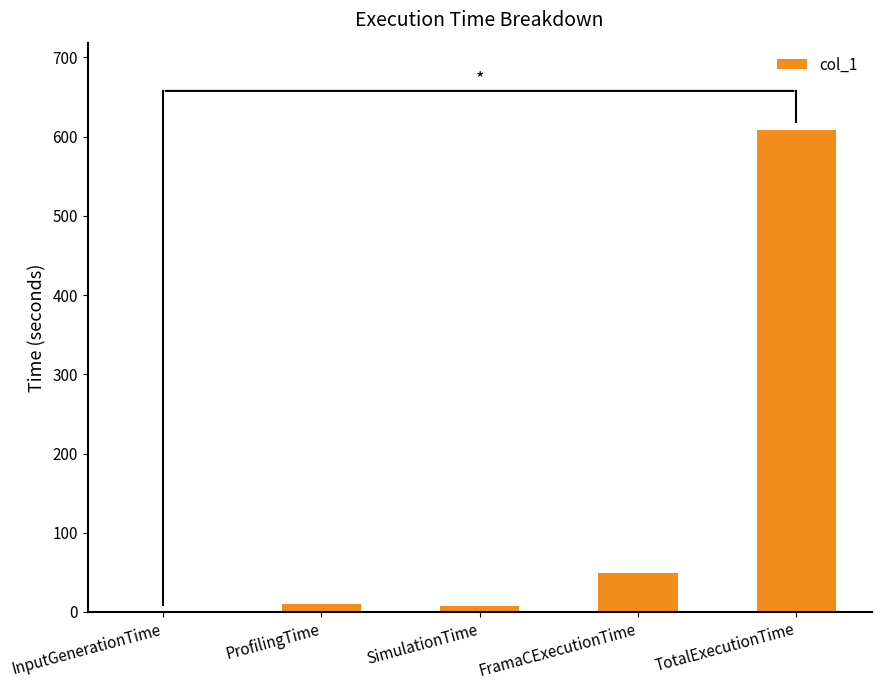

Between FramaCExecutionTime and TotalExecutionTime, which is larger?

TotalExecutionTime